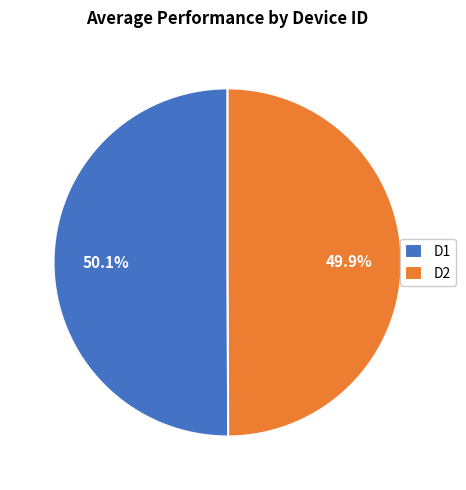

Approximately how many times larger is the value at D1 compared to D2?

1.0